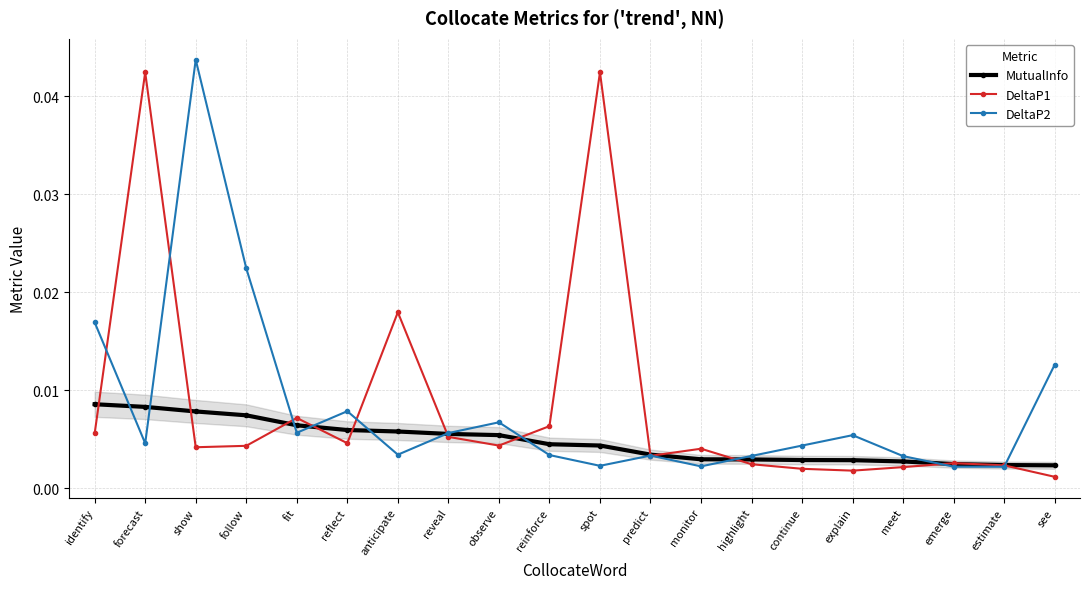

Which series changed the most between observe and explain?

DeltaP1